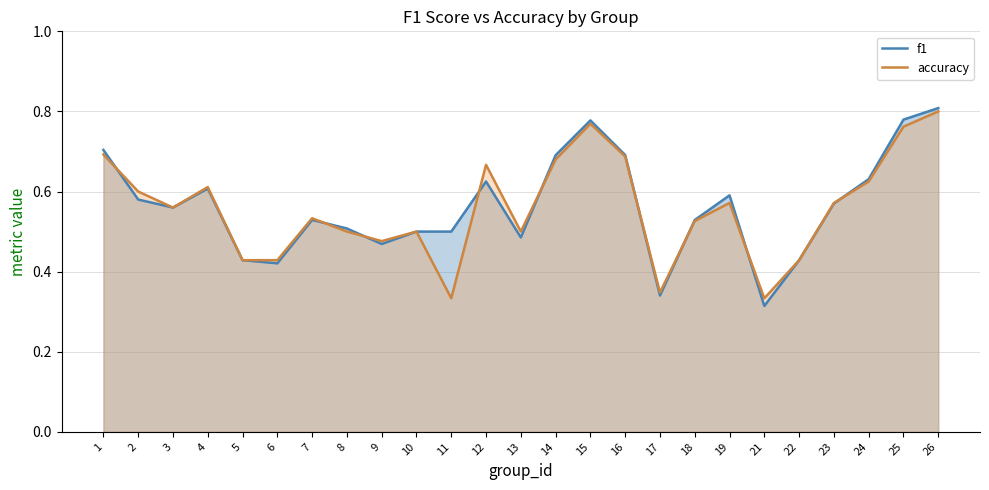

Reading left to right, list all the values displayed in this chart.

f1: 0.7	0.6	0.6	0.6	0.4	0.4	0.5	0.5	0.5	0.5	0.5	0.6	0.5	0.7	0.8	0.7	0.3	0.5	0.6	0.3	0.4	0.6	0.6	0.8	0.8
accuracy: 0.7	0.6	0.6	0.6	0.4	0.4	0.5	0.5	0.5	0.5	0.3	0.7	0.5	0.7	0.8	0.7	0.3	0.5	0.6	0.3	0.4	0.6	0.6	0.8	0.8